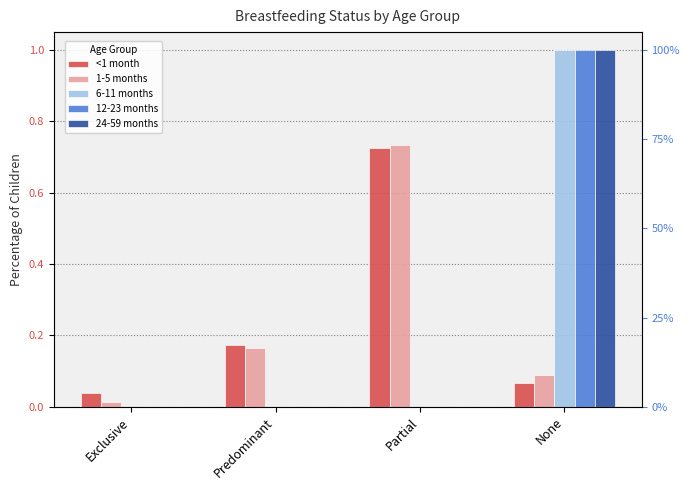

The 12-23 months series shows 0.0 at Exclusive. True or false?

True